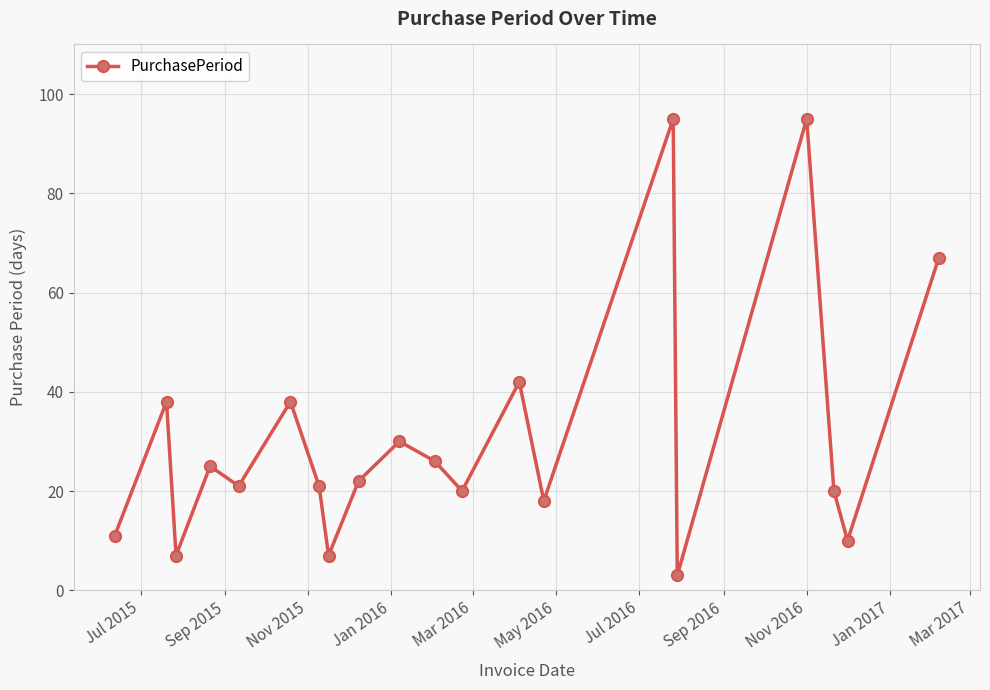

What is the average value?

31